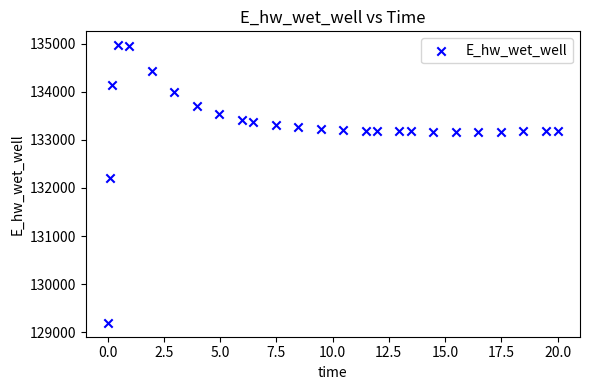

What is the range of Y values (max minus min)?

5769.6